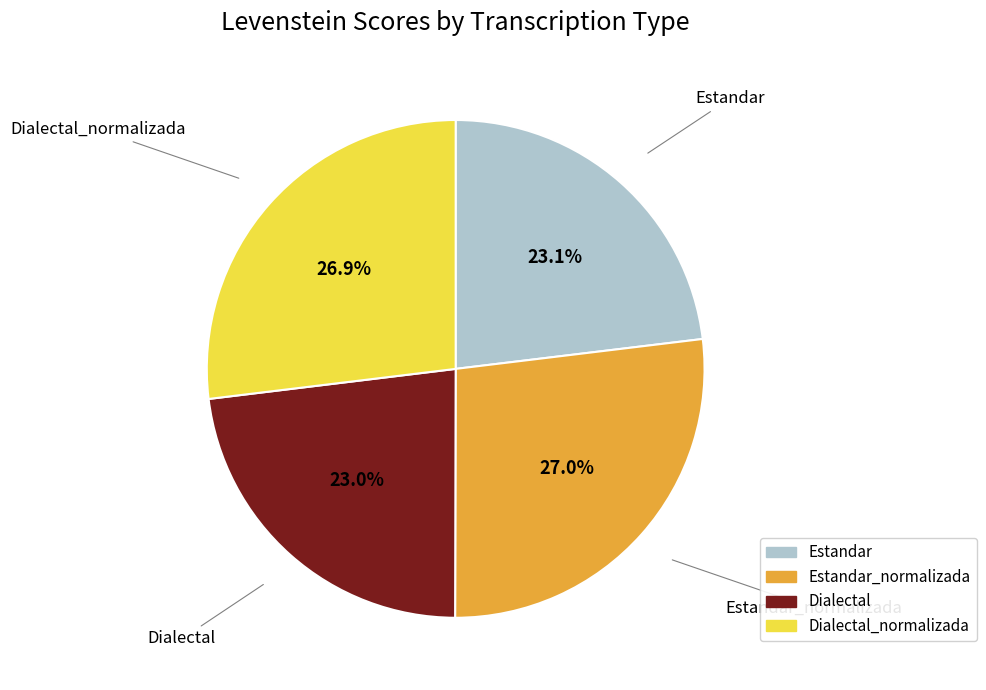

Is there any slice that represents more than half of the pie?

No